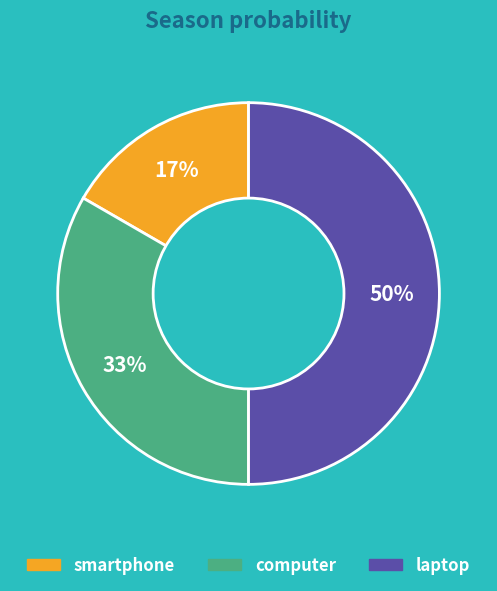

To the nearest percent, what is the combined percentage of smartphone and laptop?

67%